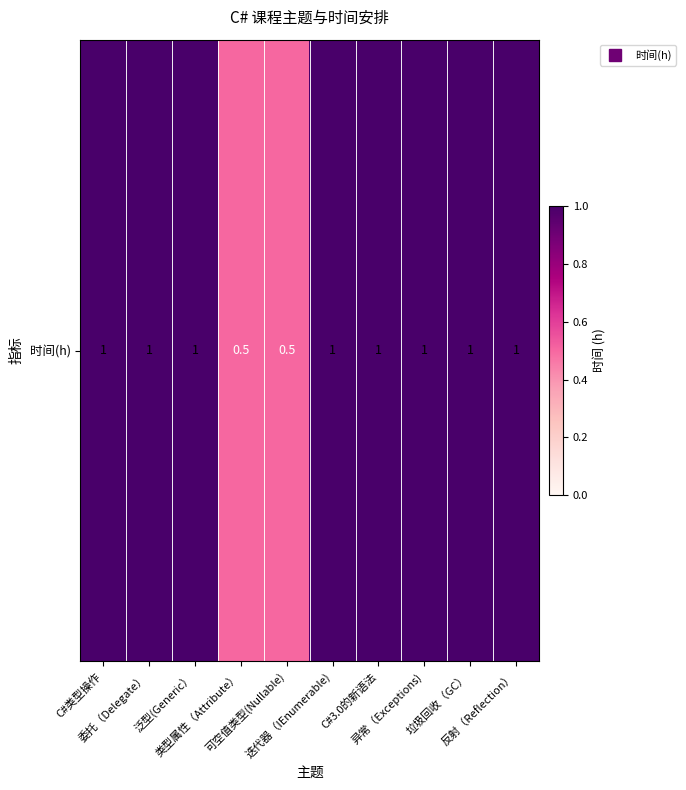

Which label corresponds to the smallest value in the chart?

类型属性（Attribute）